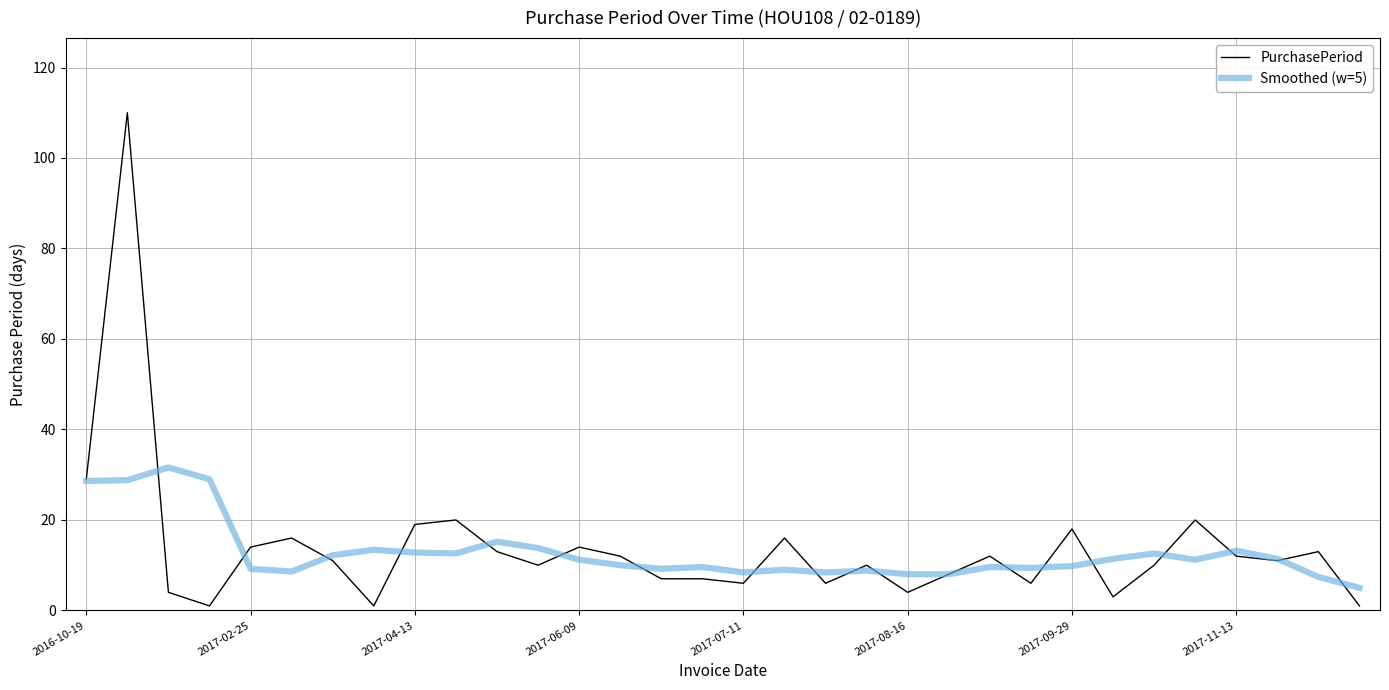

Which series has the largest range (max minus min)?

PurchasePeriod